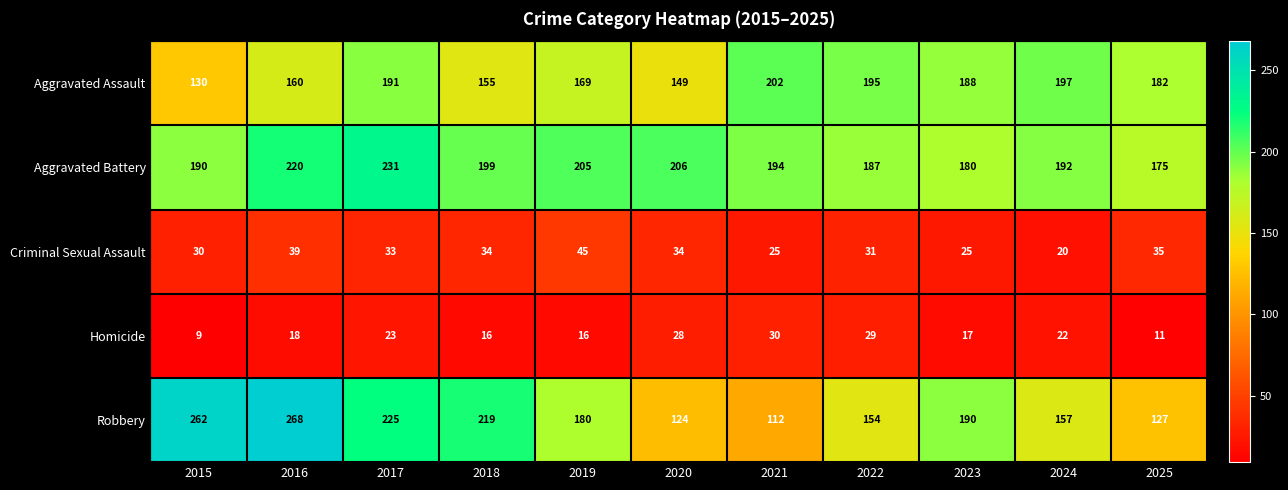

Which series changed the most between 2016 and 2020?

Robbery